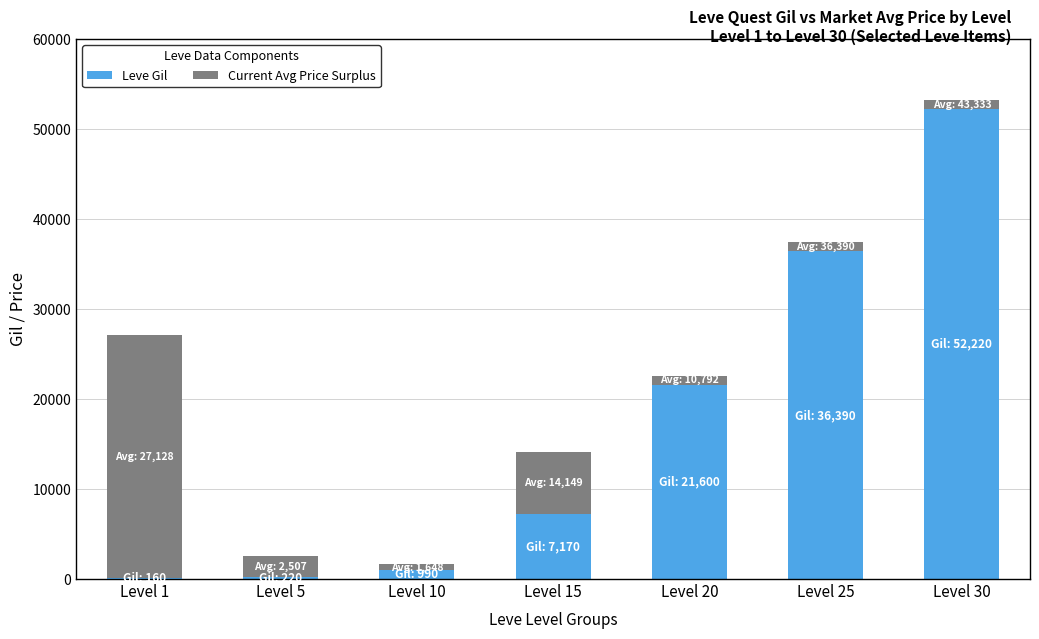

How many series are shown in this chart?

2